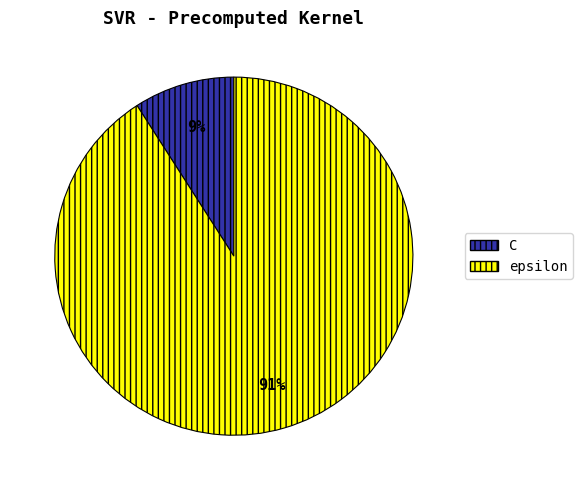

Count the number of slices in the pie.

2